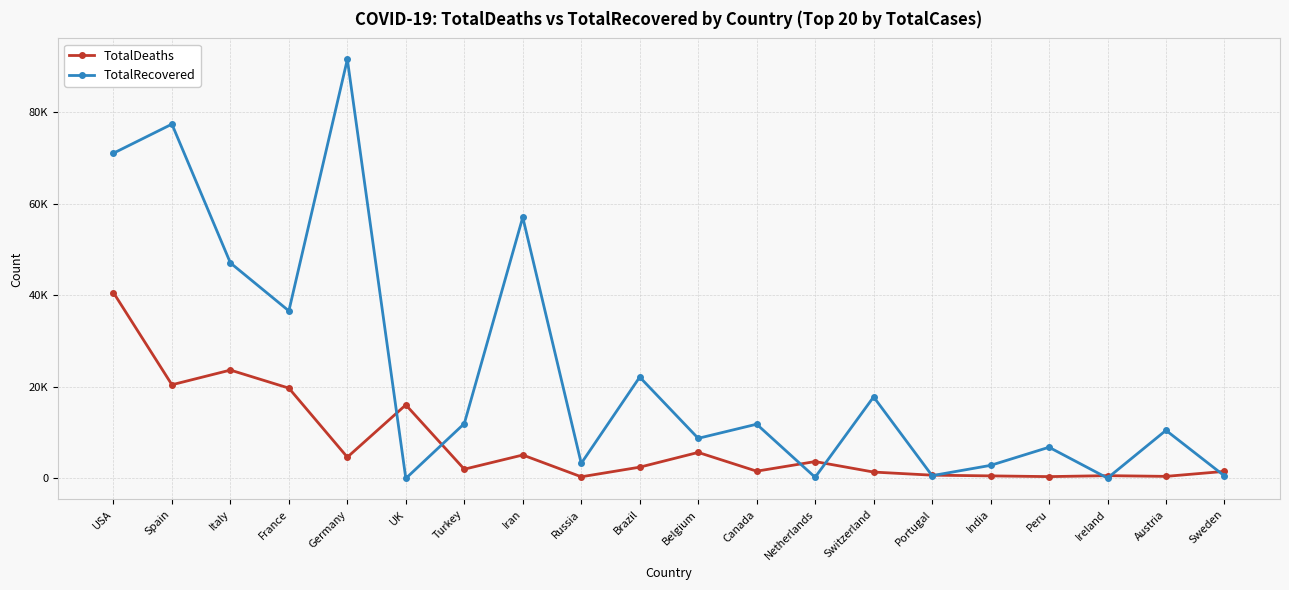

Is it true that TotalDeaths equals 23660 at Italy?

True